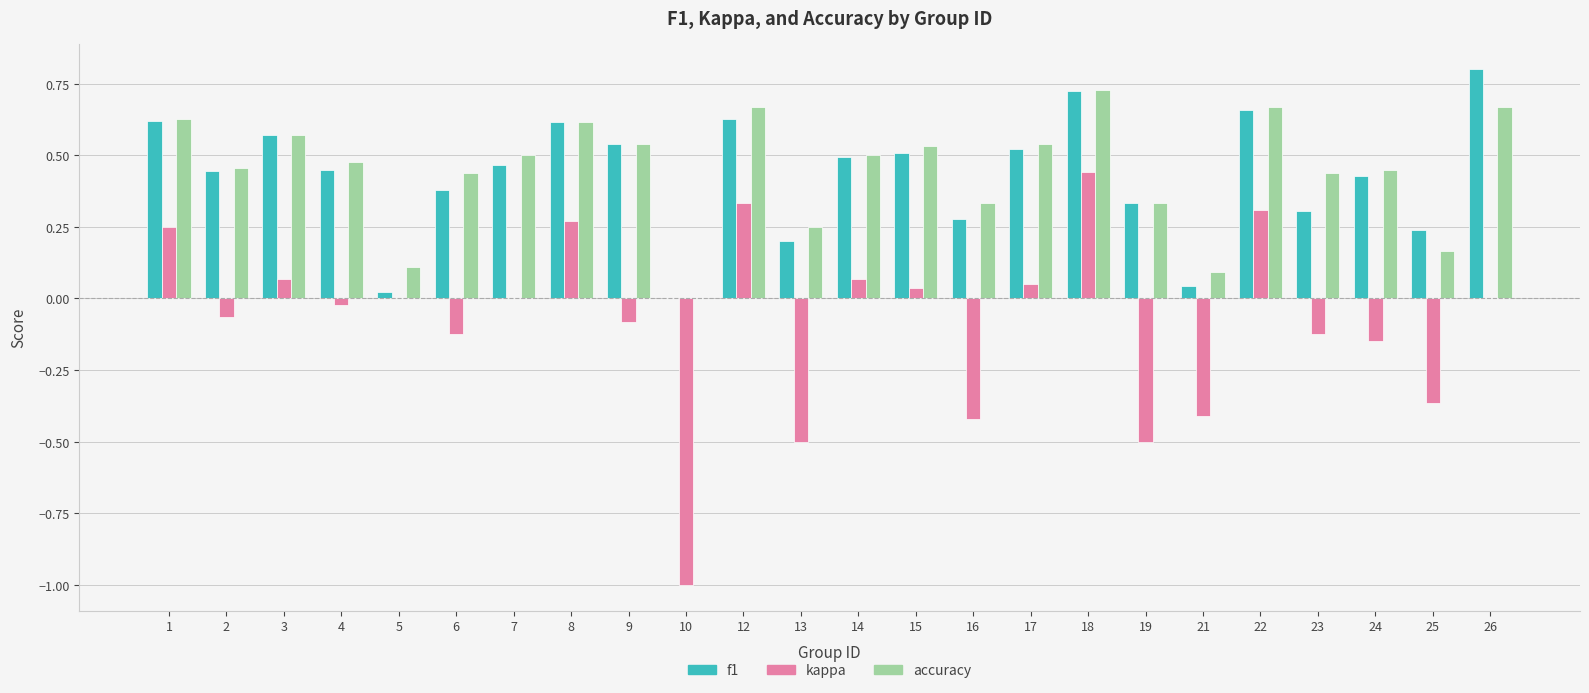

How many categories are shown in the chart?

24